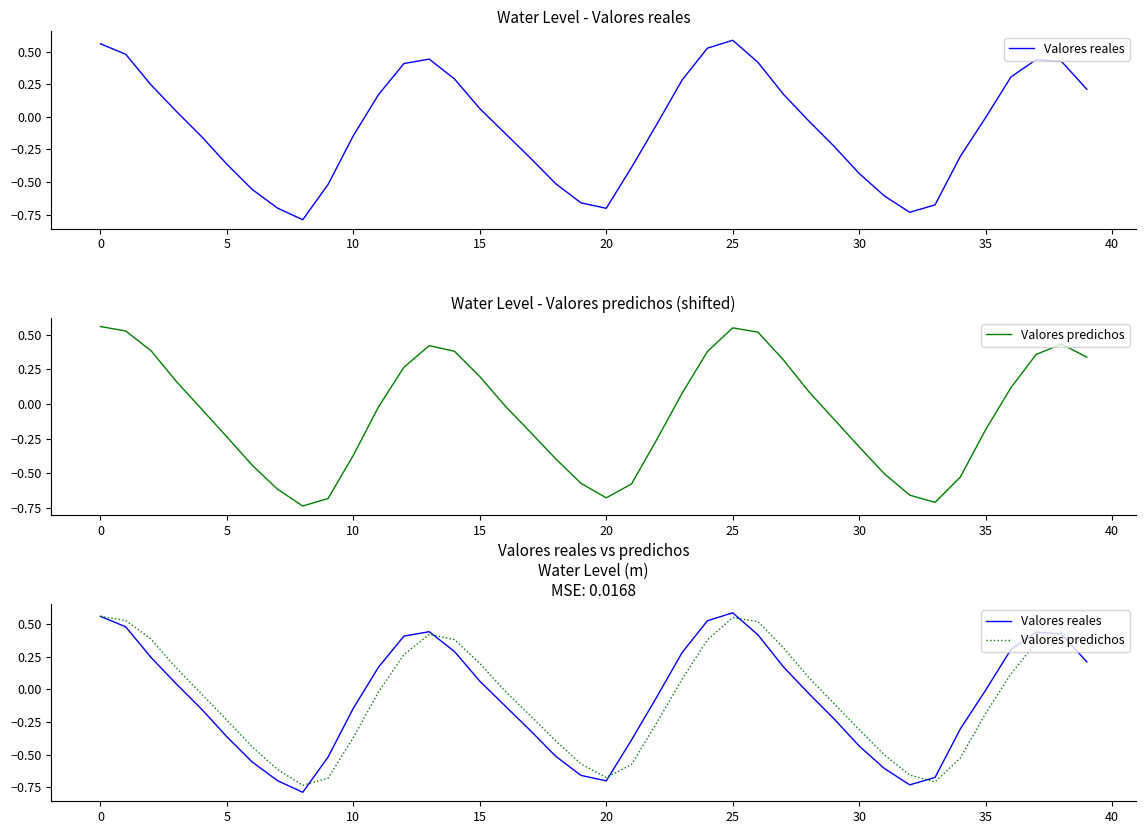

At which label is Valores reales closest to 0?

35